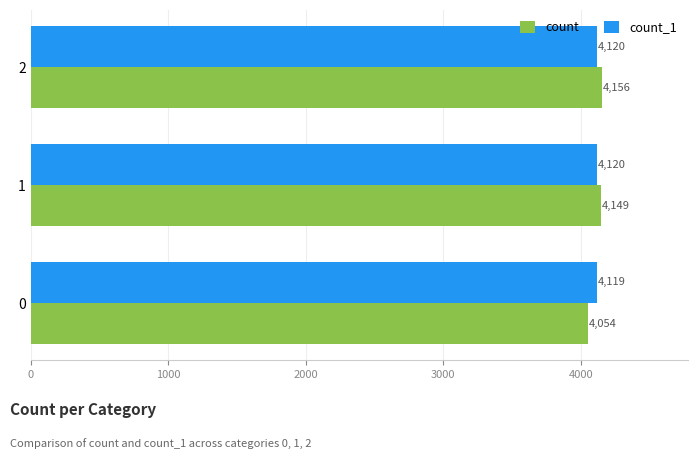

What is the lowest value of the count series?

4054